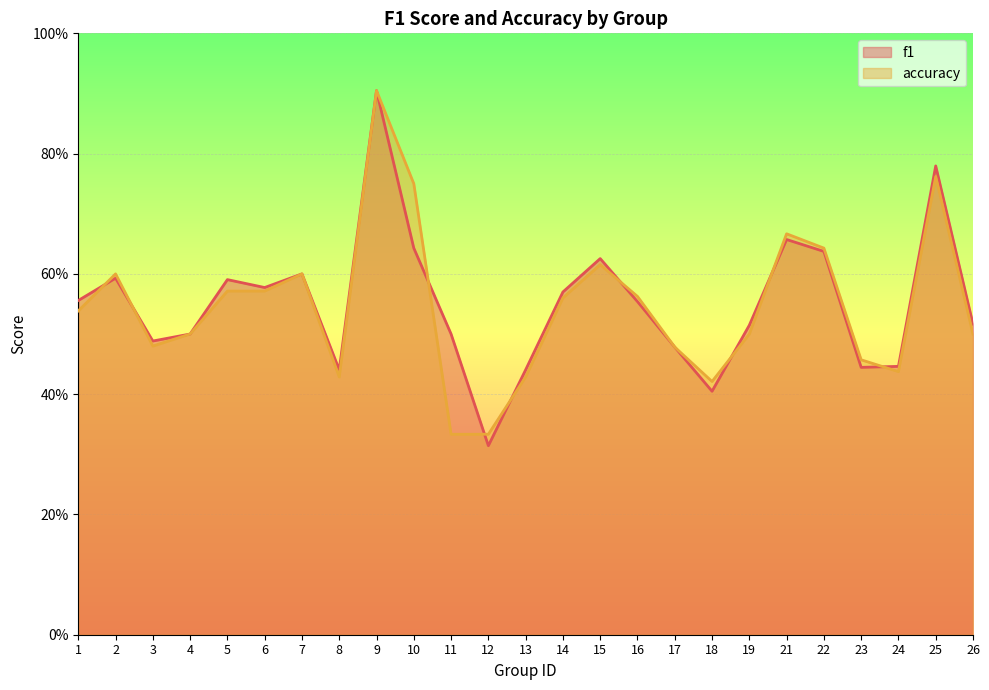

List the labels in order of accuracy value, largest first.

9, 25, 10, 21, 22, 15, 2, 7, 5, 6, 16, 14, 1, 4, 19, 26, 3, 17, 23, 24, 8, 13, 18, 11, 12